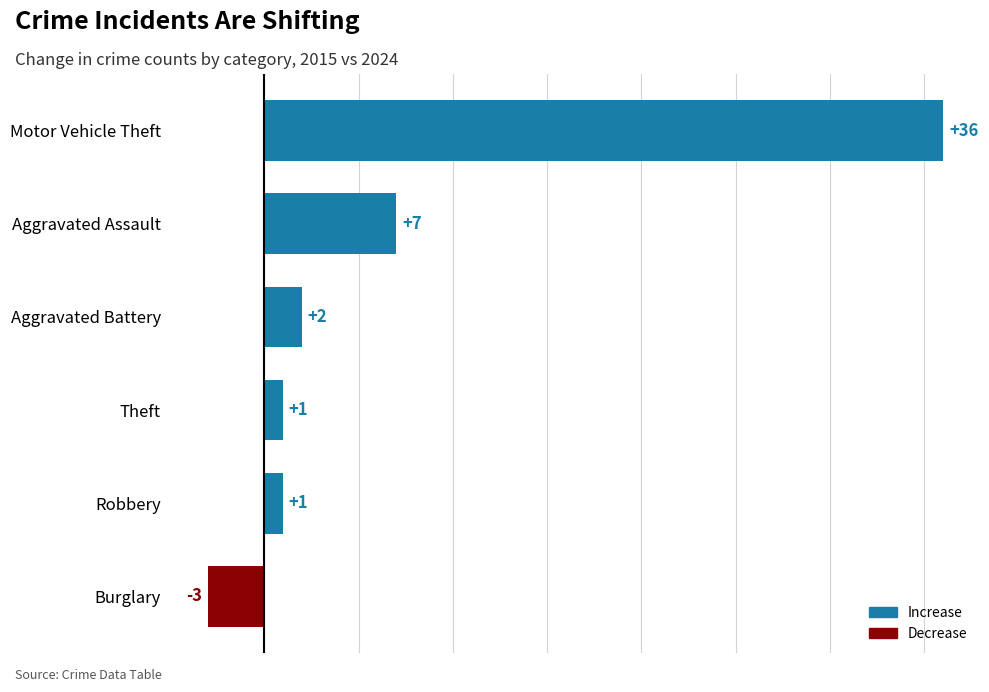

What is the greatest value displayed?

36